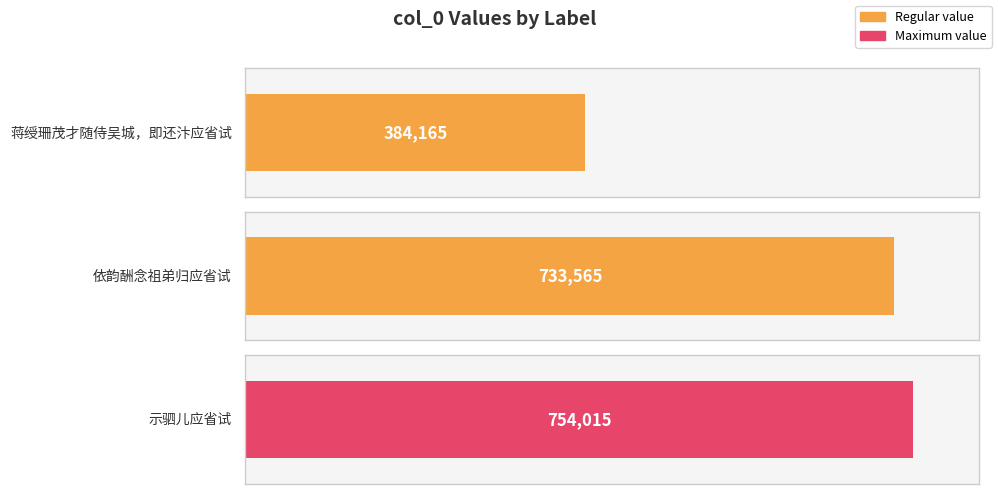

Where is the data nearest to the value 569090?

依韵酬念祖弟归应省试